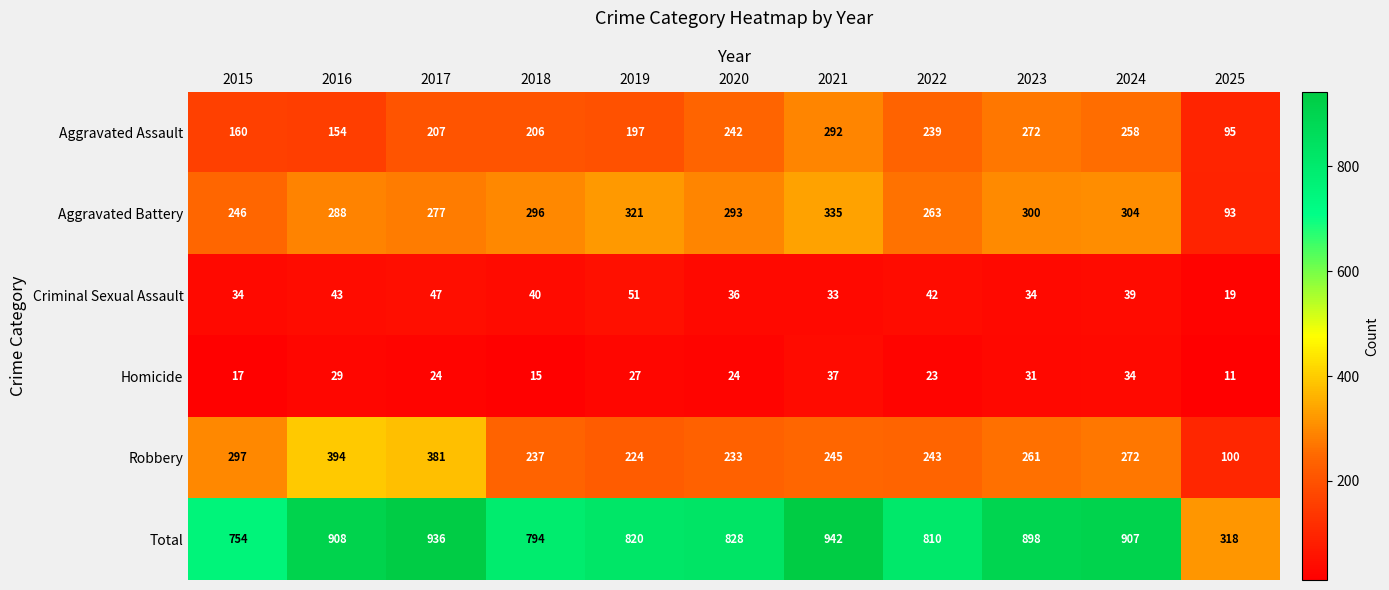

What is the difference between the second highest and second lowest values in the Aggravated Assault series?

118